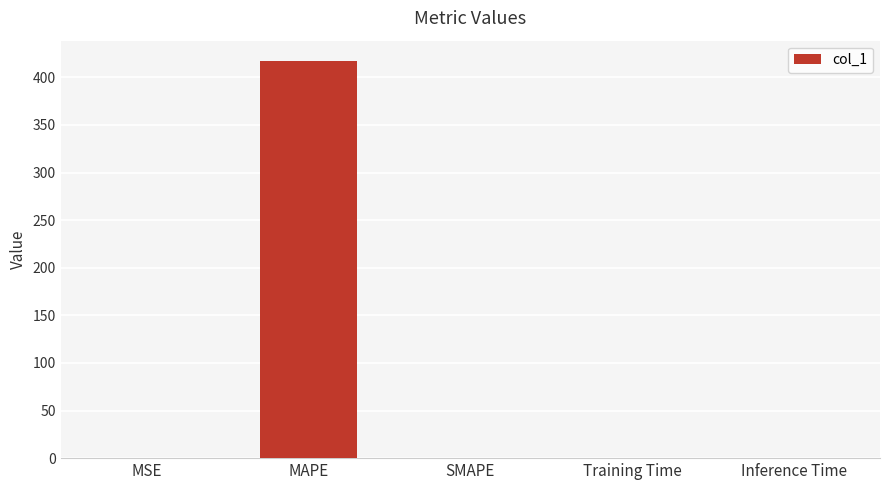

Is it true that the value at MAPE is 634.9?

False